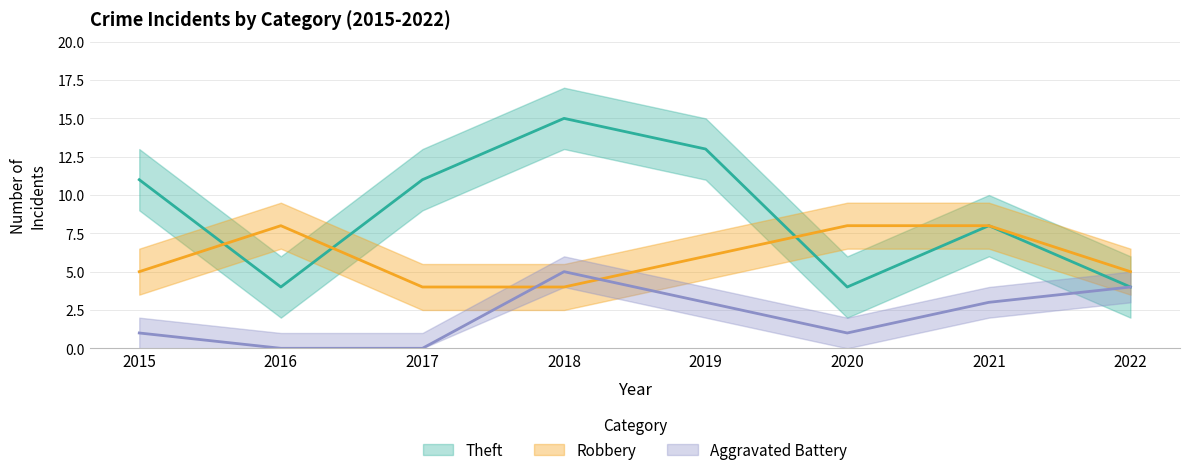

How many series are shown in this chart?

3